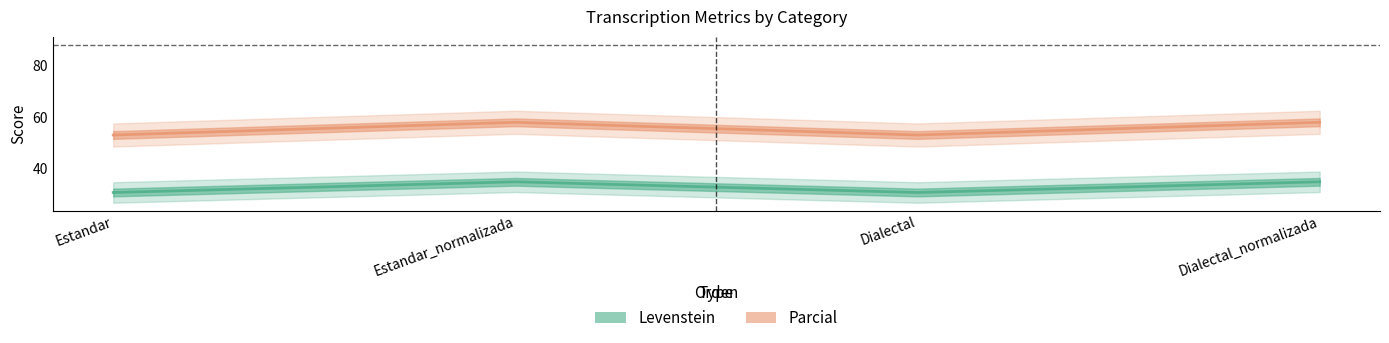

Where is Parcial nearest to the value 55?

Estandar